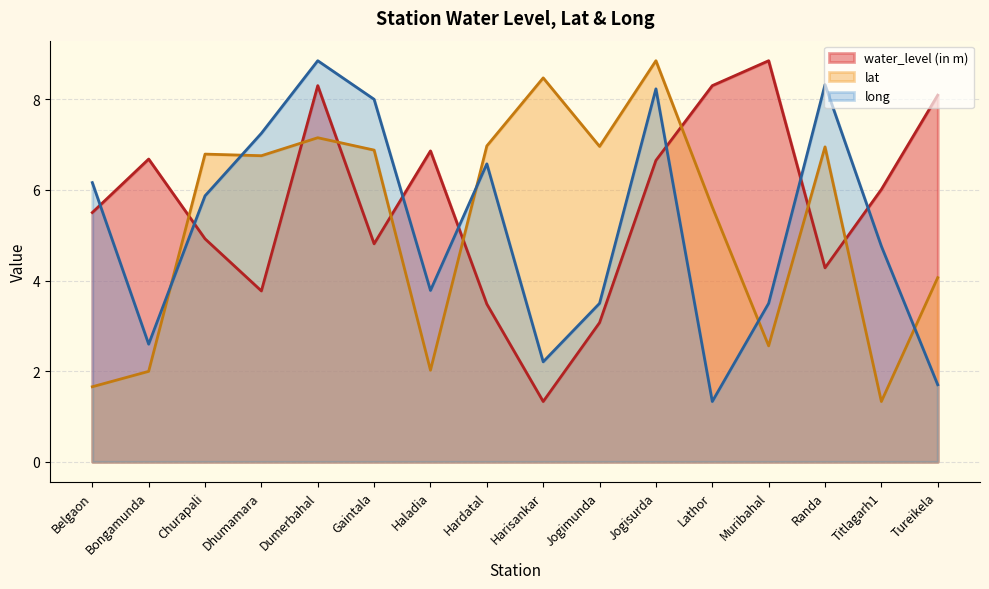

What is the difference between the maximum and second lowest values in the water_level (in m) series?

5.8